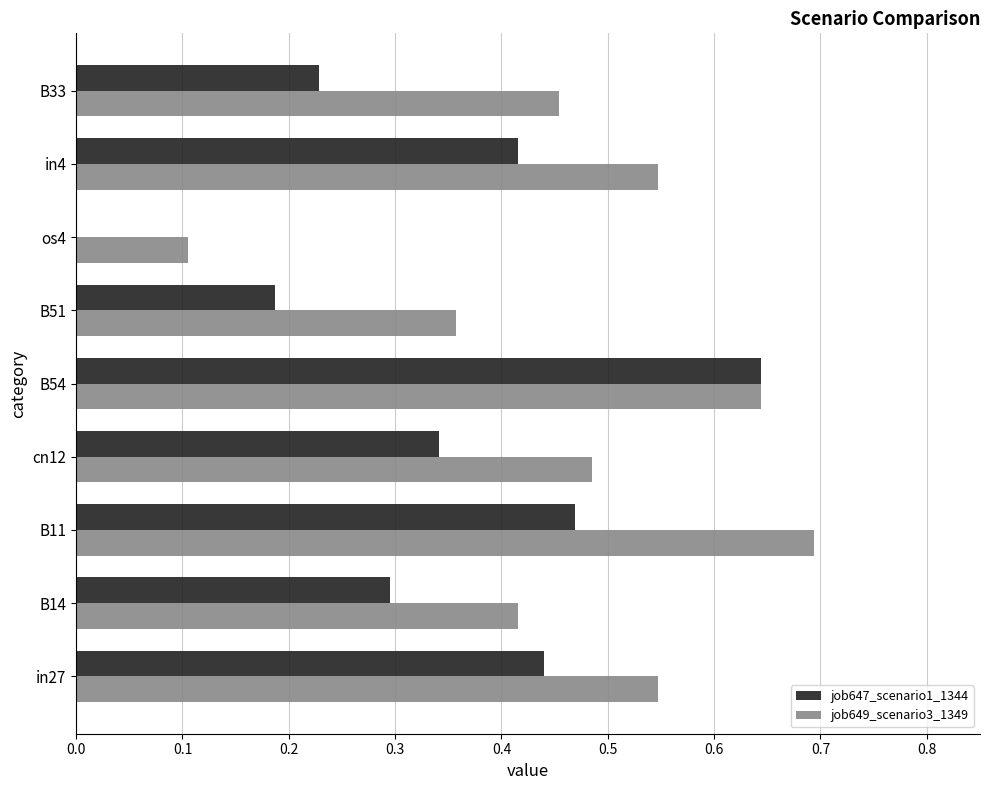

What is the greatest value displayed?

0.7